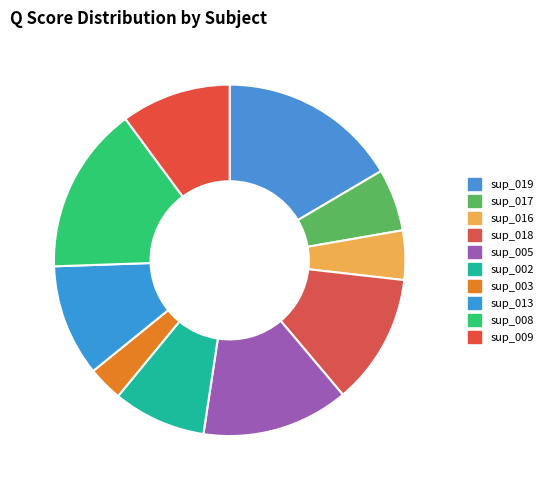

True or false: sup_002 accounts for 9% of the total.

True